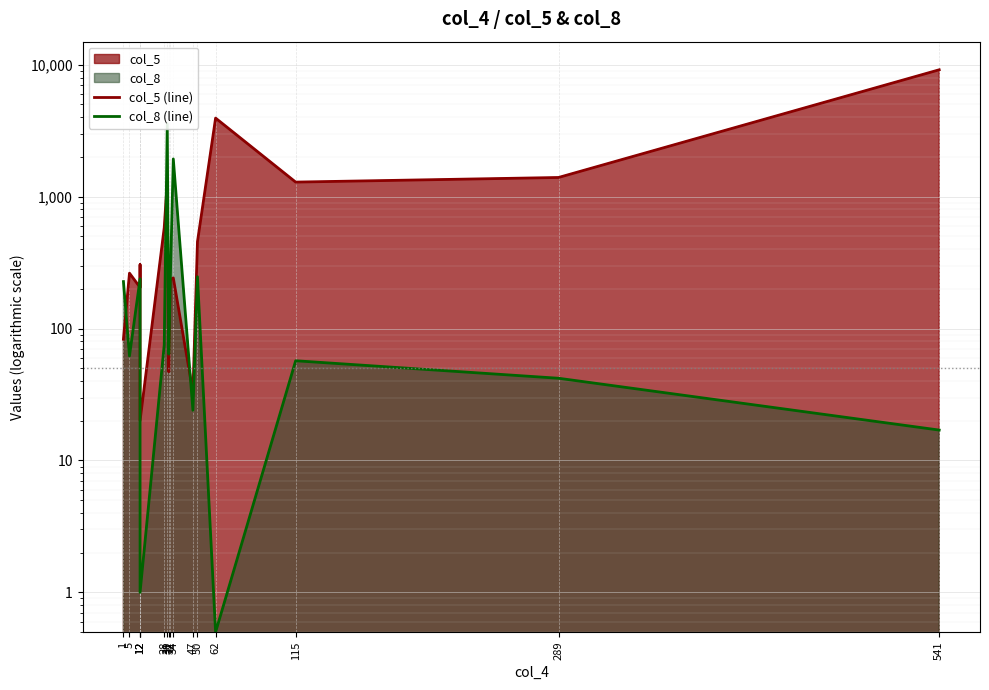

Reading left to right, list all the values displayed in this chart.

col_5 (line): 1=83.0	5=263.0	12=205.0	12=305.0	12=20.0	28=582.0	30=1305.0	31=47.0	32=235.0	34=242.0	47=33.0	50=455.0	62=3939.0	115=1289.0	289=1397.0	541=9154.0
col_8 (line): 1=227.0	5=62.0	12=238.0	12=76.0	12=1.0	28=75.0	30=3569.0	31=64.0	32=231.0	34=1931.0	47=24.0	50=247.0	62=0.5	115=57.0	289=42.0	541=17.0